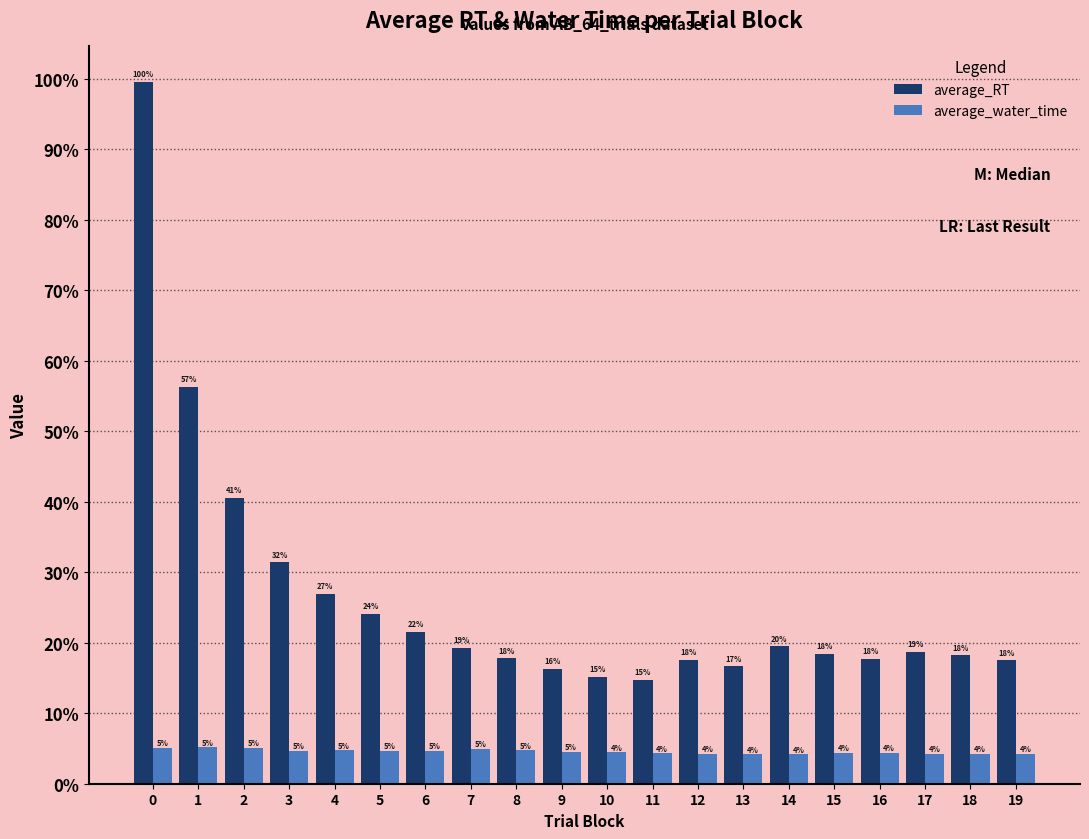

What are all the series names shown in the legend?

average_RT, average_water_time